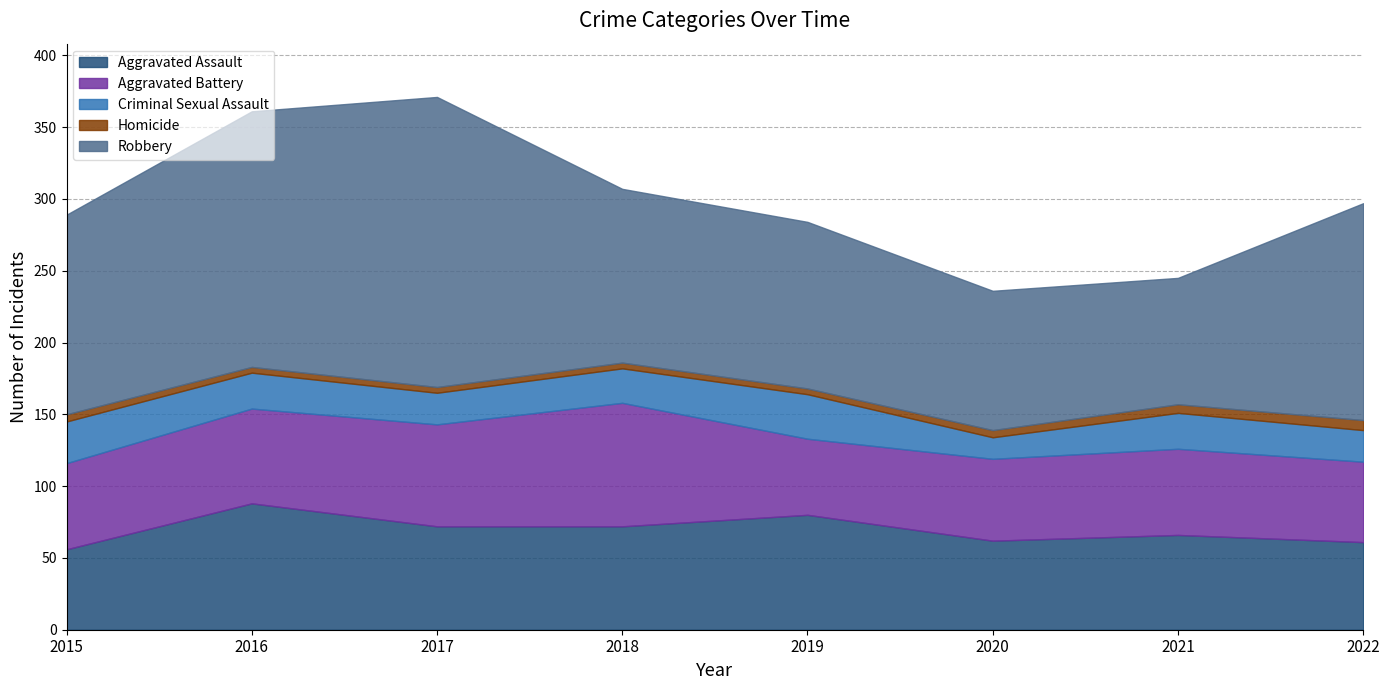

True or false: Aggravated Assault and Robbery intersect in this chart.

False